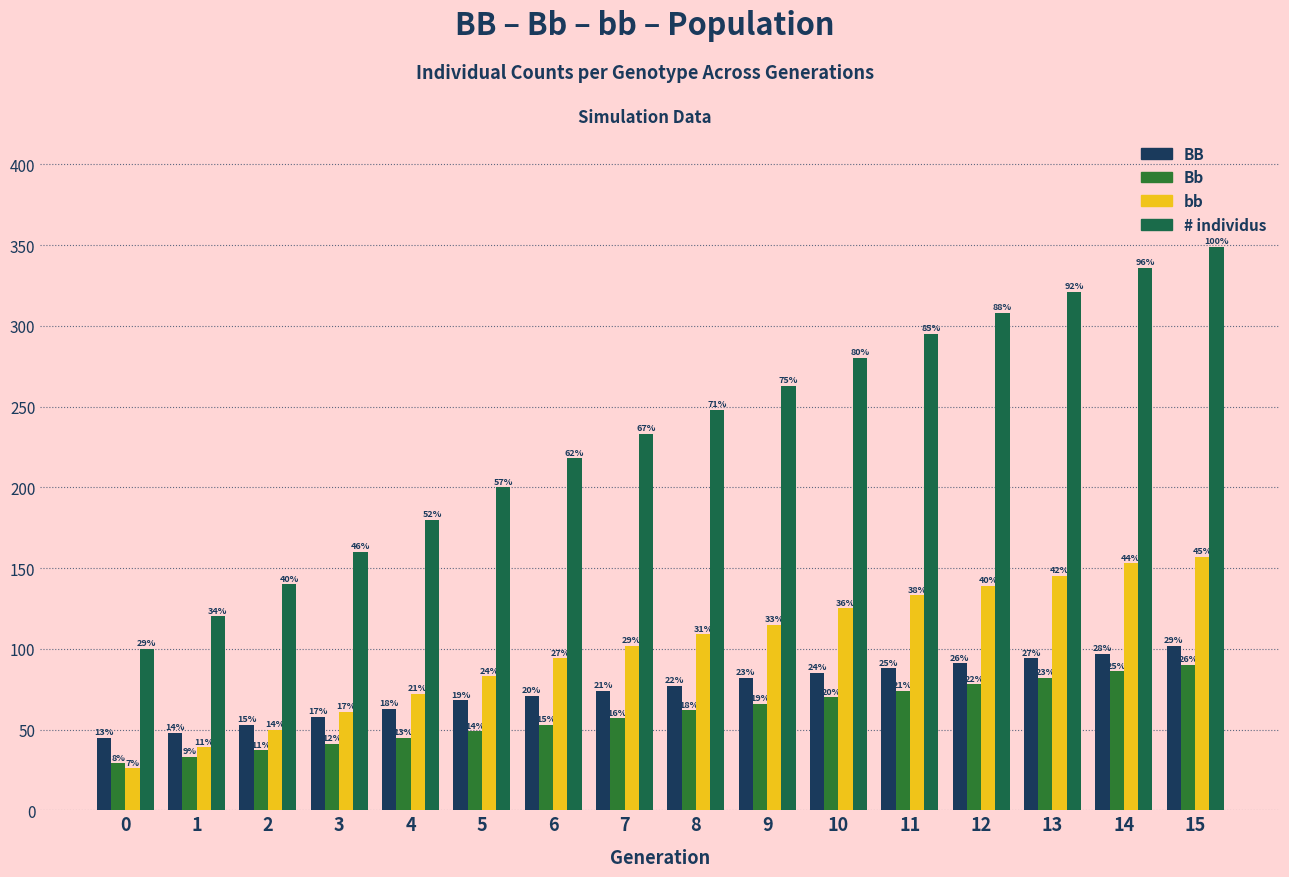

What is the greatest value displayed?

349